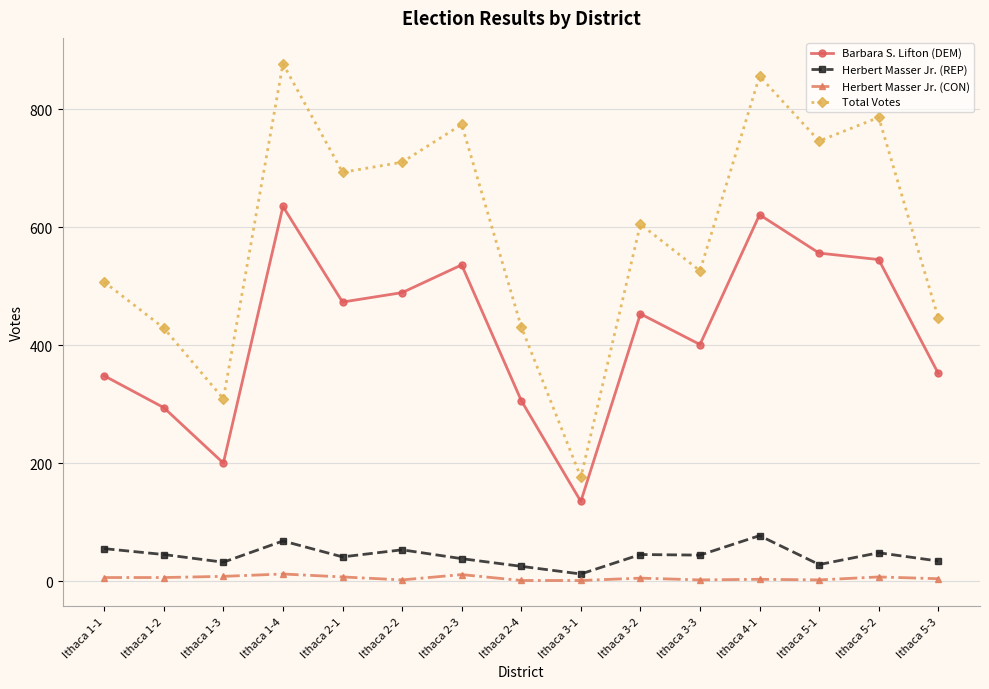

True or false: Barbara S. Lifton (DEM) has a value of 473 at Ithaca 2-1.

True